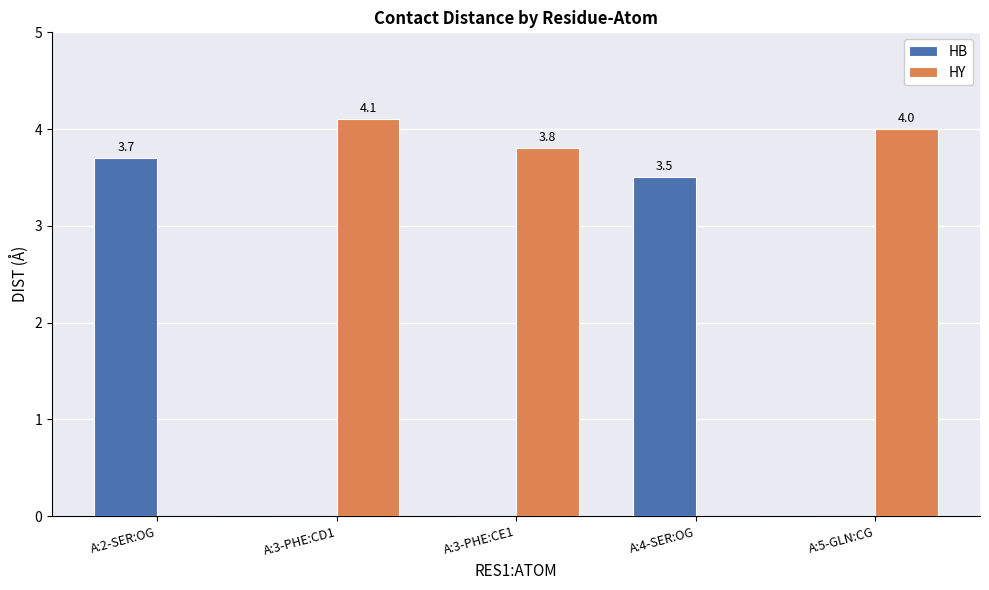

How many categories are shown in the chart?

5